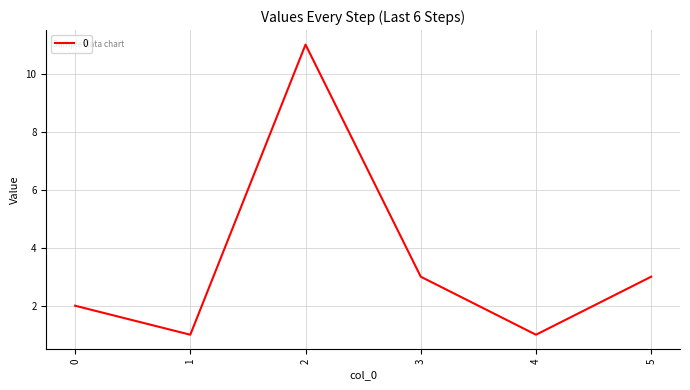

The chart shows a value of 1 at 1. True or false?

True